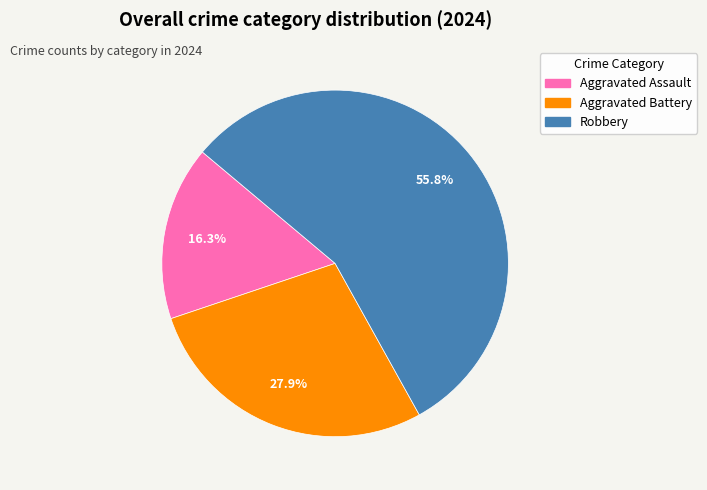

Rank the categories by value from lowest to highest.

Aggravated Assault, Aggravated Battery, Robbery